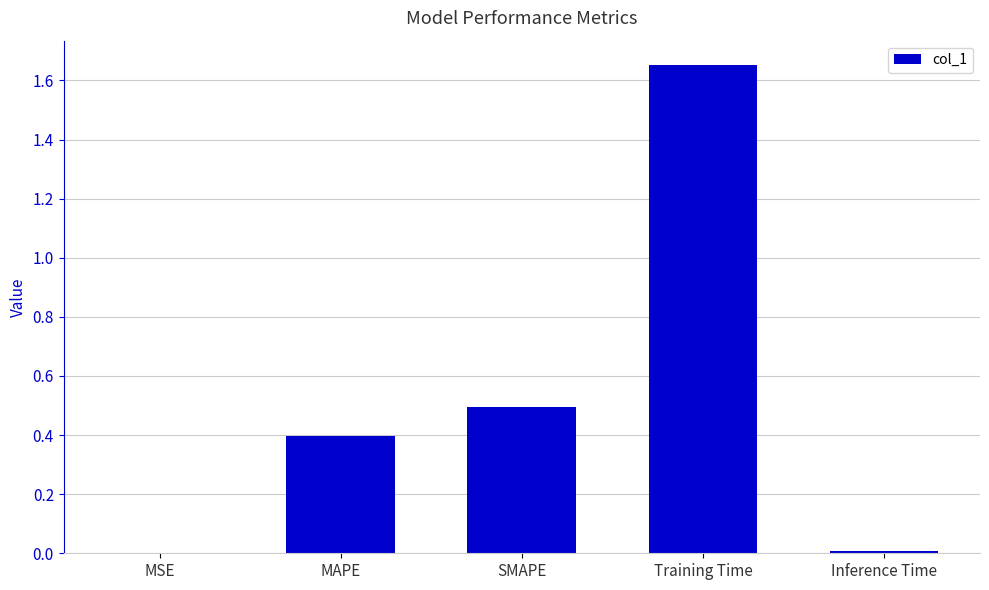

What is the average value?

0.5